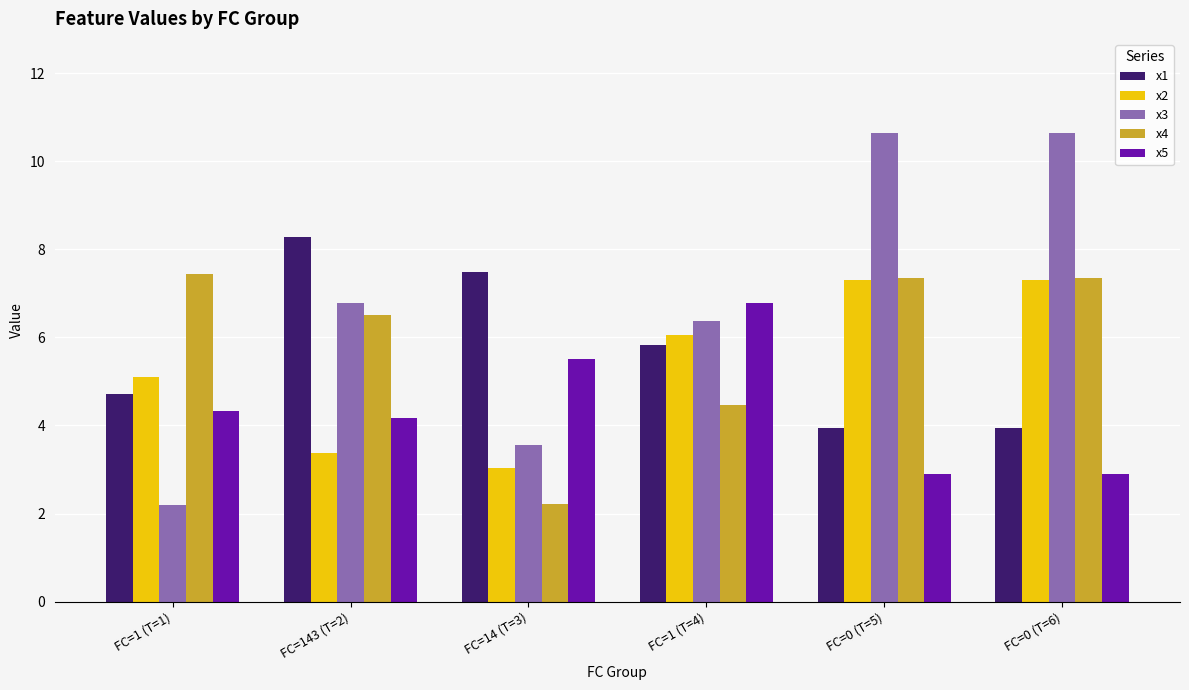

Which series has the widest spread of values?

x3